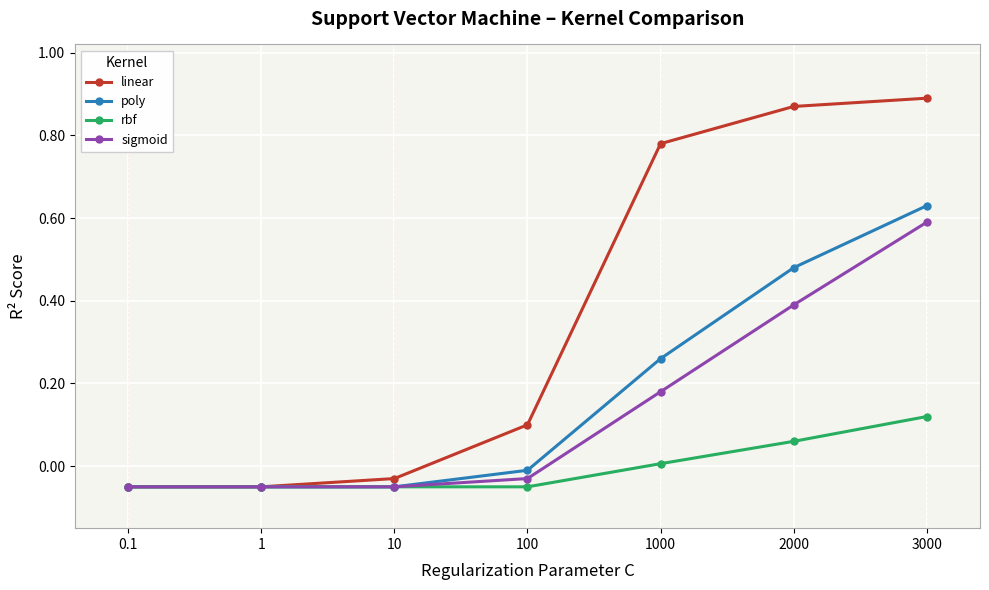

How many distinct data groups are displayed?

4